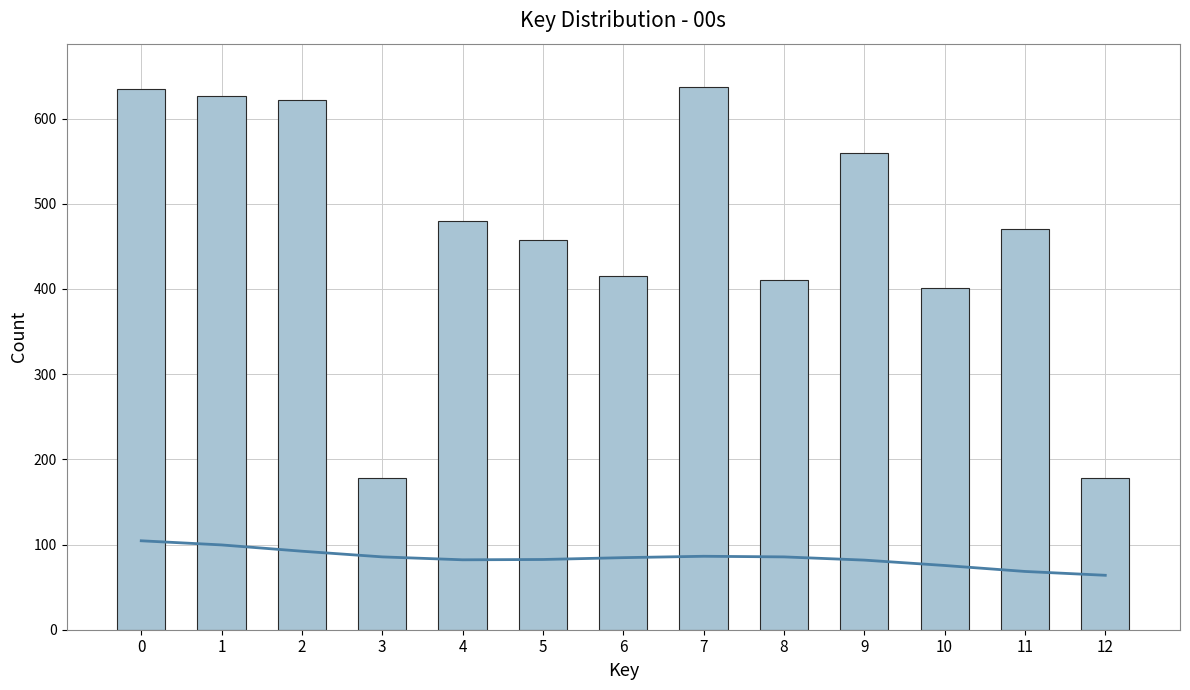

At 3, list the series in order from smallest to largest.

Trend, Count